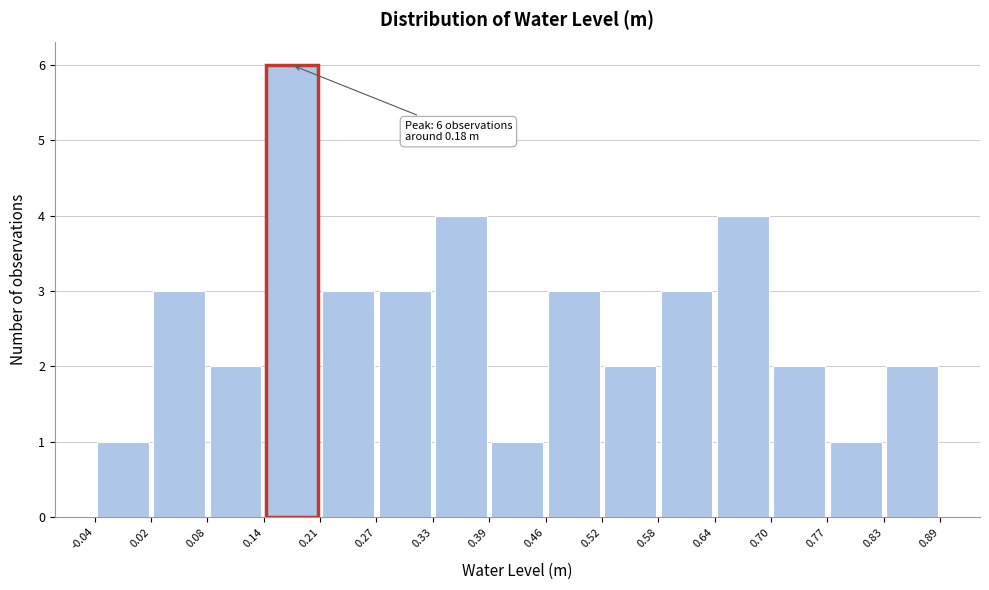

Over which range of the x-axis is the bar tallest?

0.14 to 0.21